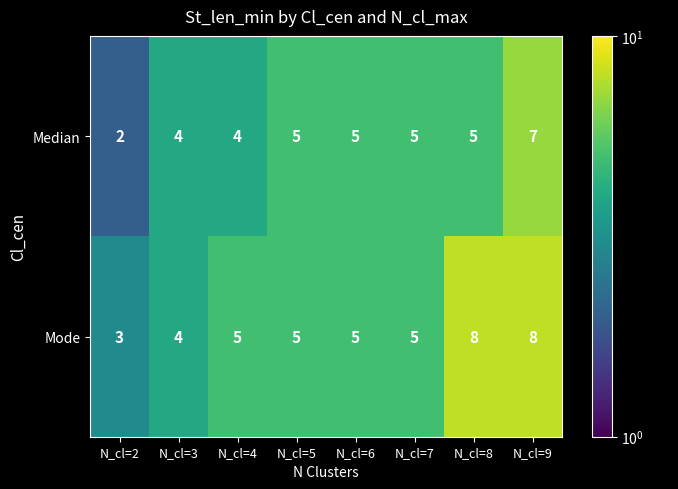

Between N_cl=2 and N_cl=7, which series saw the biggest shift?

Median